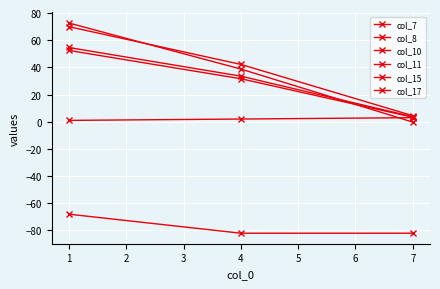

What is the maximum value for col_8?

52.5